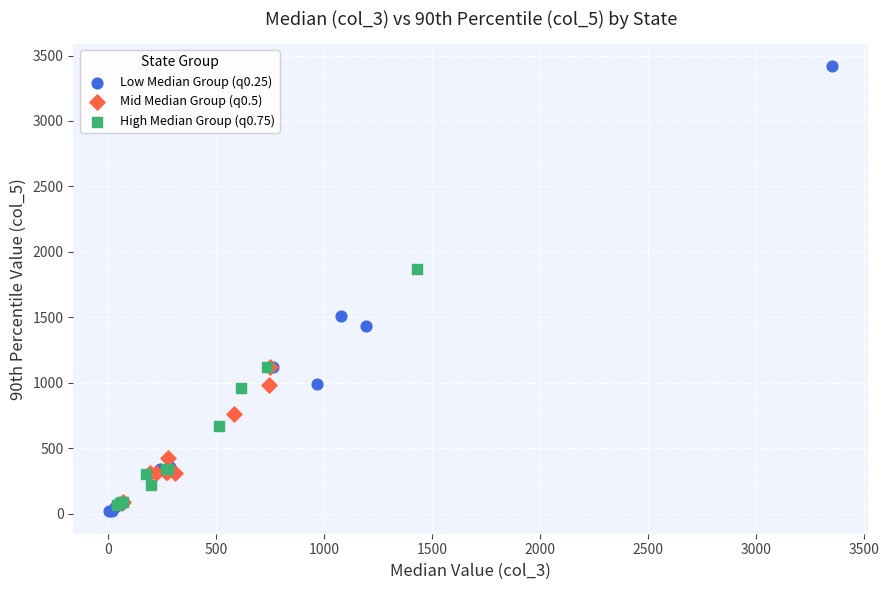

Which series reaches the maximum Y coordinate?

Low Median Group (q0.25)